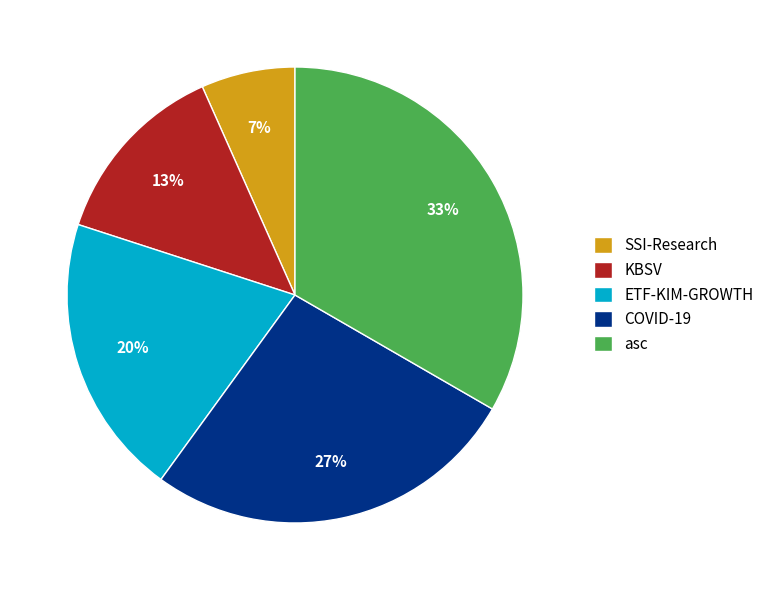

Is there any slice that represents more than half of the pie?

No